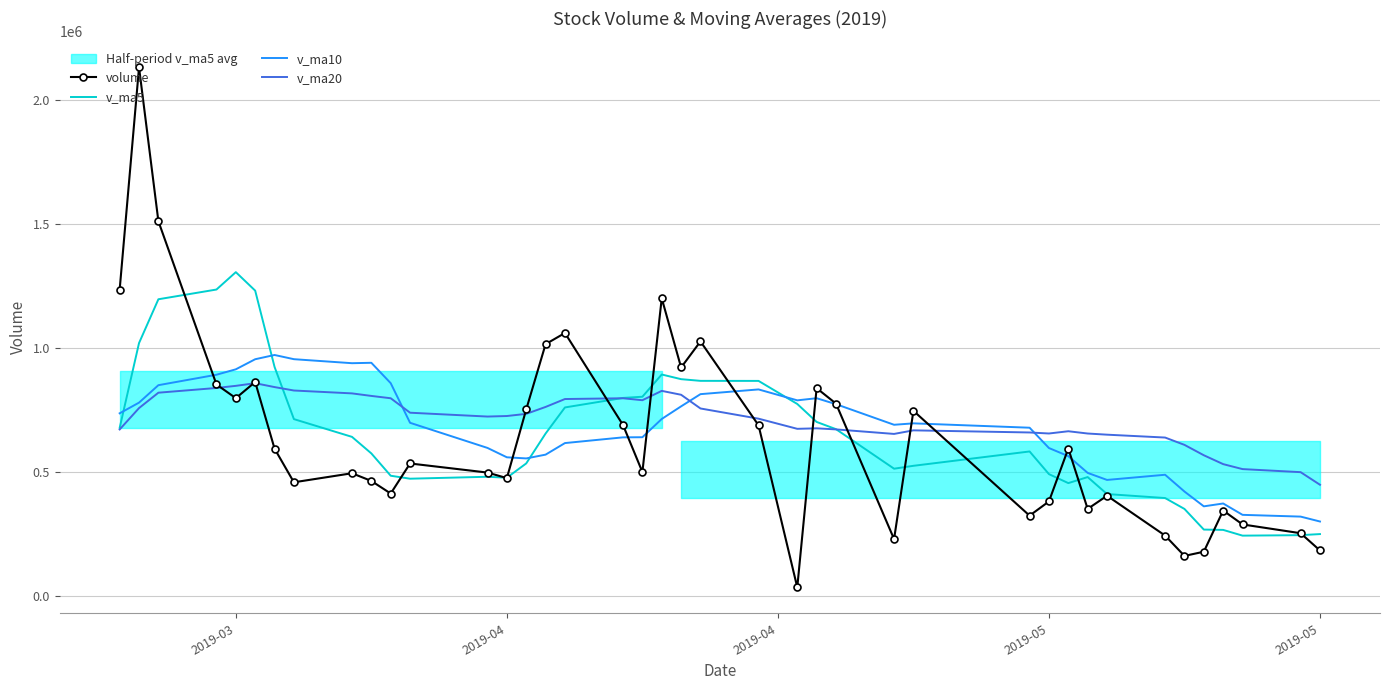

Which series ends up on top after the final intersection of v_ma10 and volume?

v_ma10